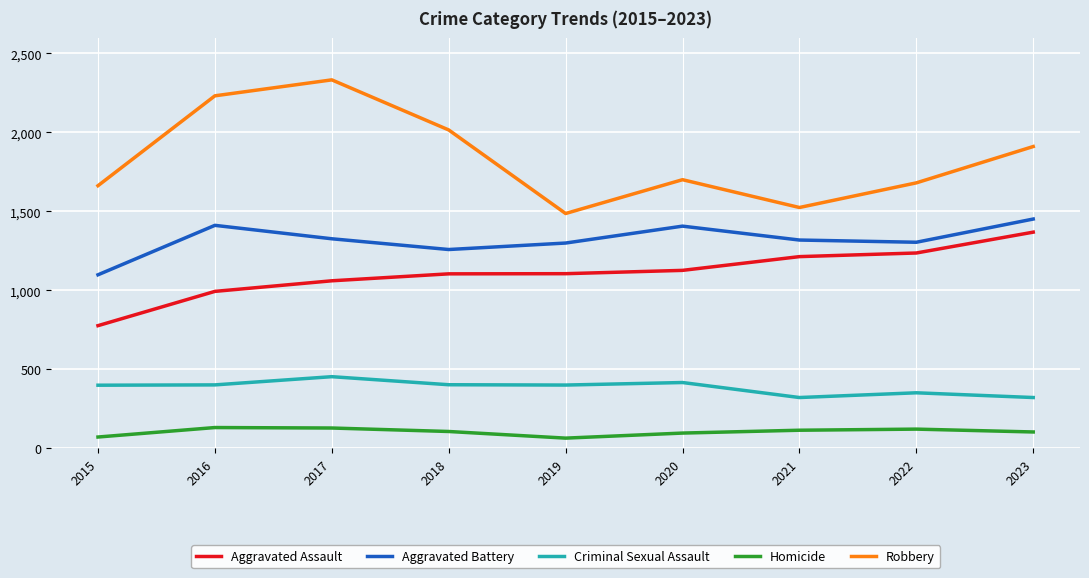

What is the lowest value of the Aggravated Assault series?

777